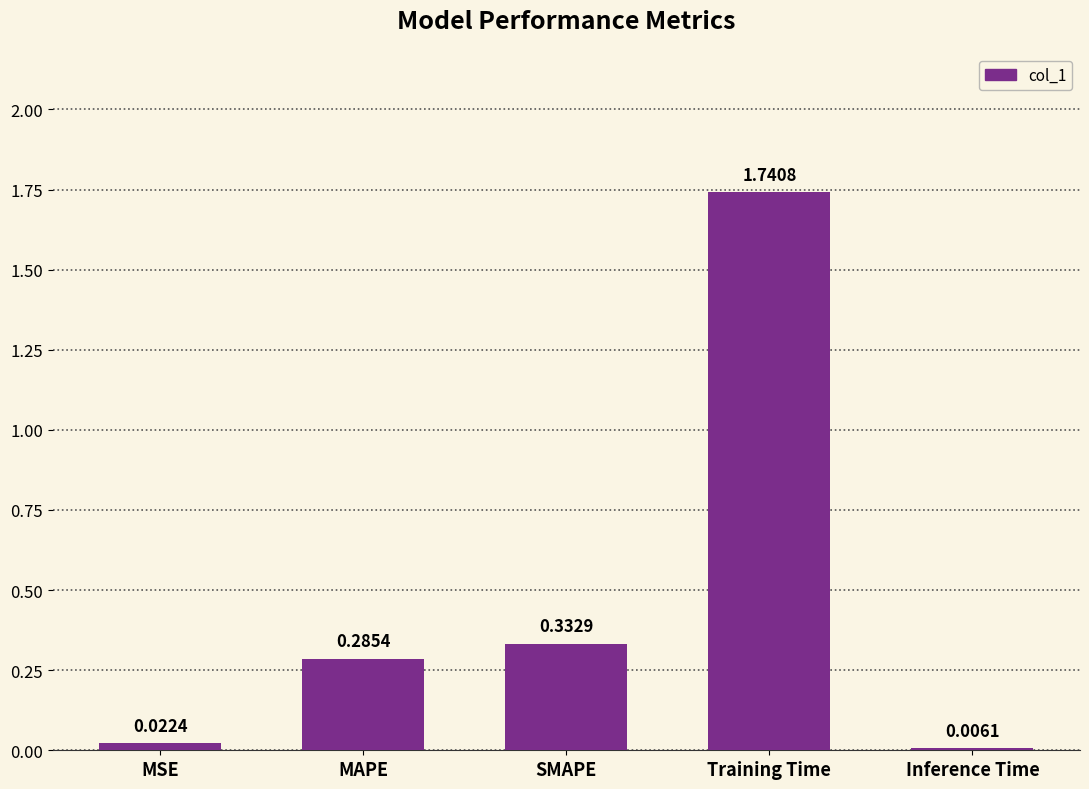

What is the sum of all values?

2.4